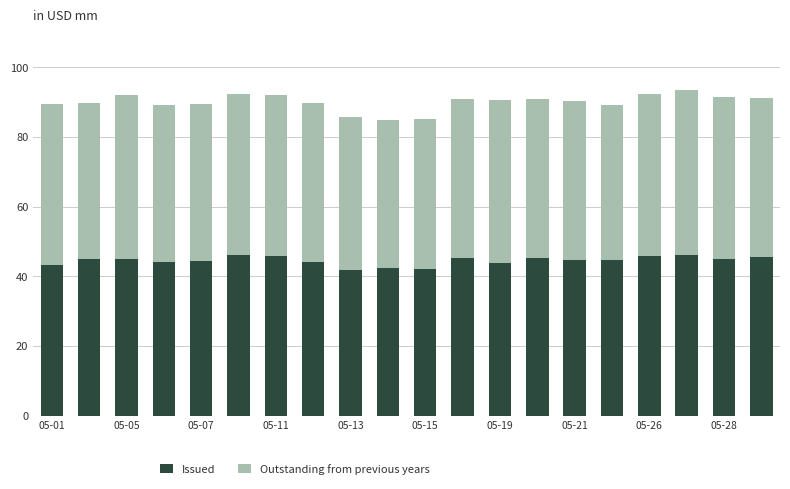

What is the highest value of the Issued series?

46.2